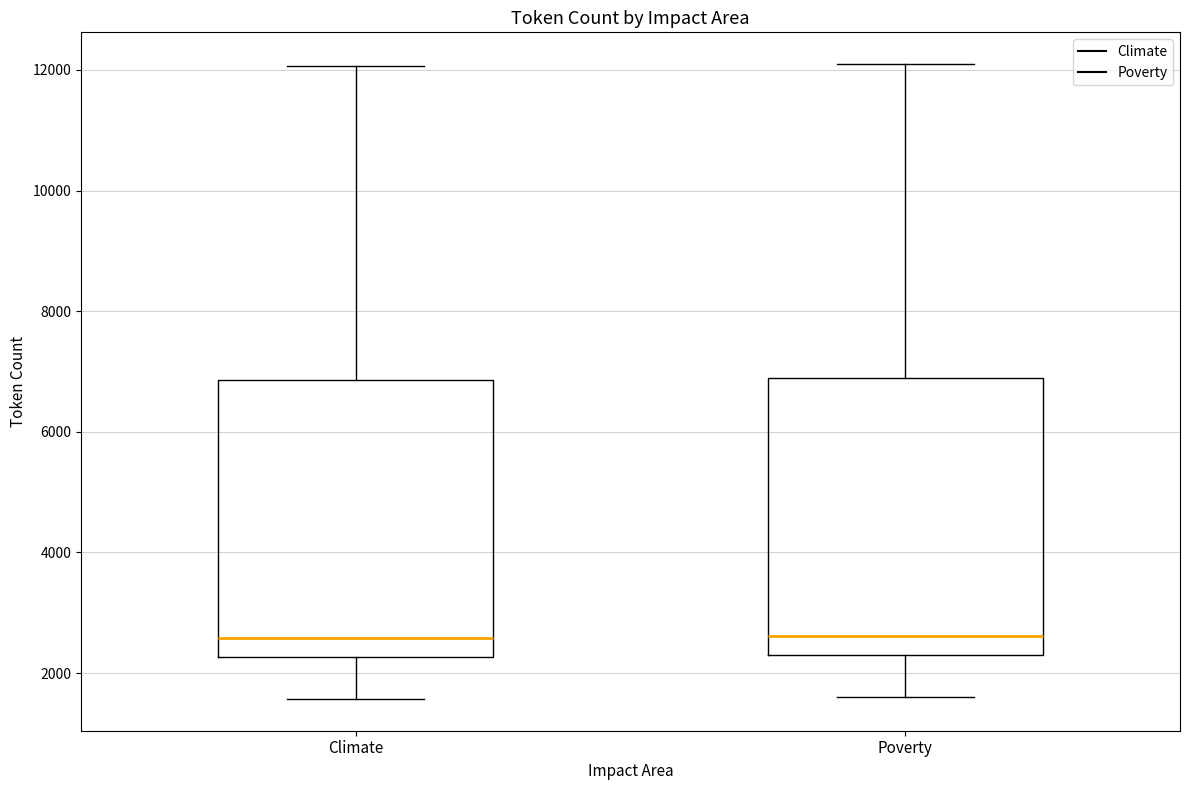

Where does the median line of the box for Poverty sit on the y-axis? The values are not printed on the chart, so give them approximately, as read against the axis.

2600